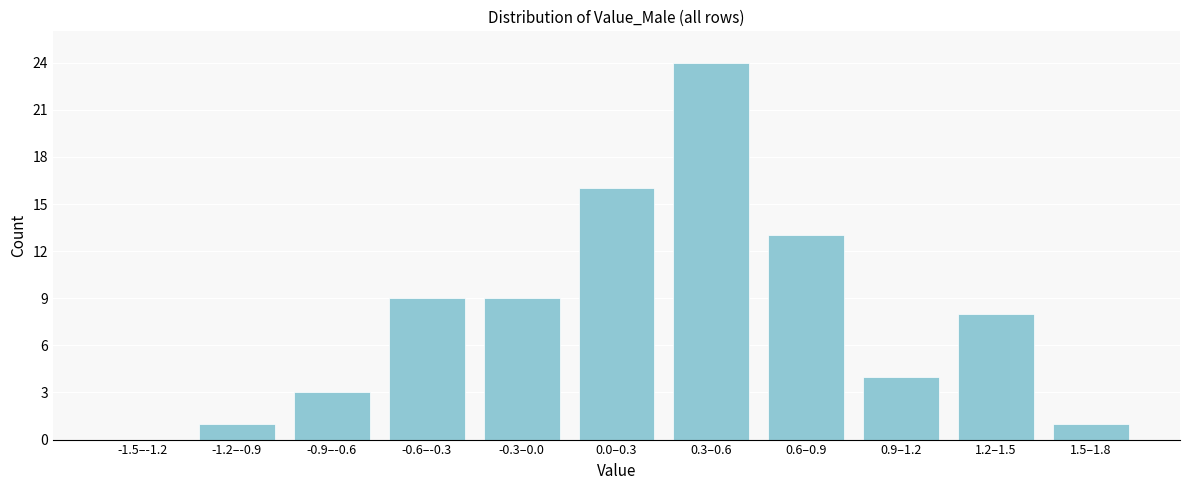

Reading left to right, extract all data points from this chart.

-1.5–-1.2=0	-1.2–-0.9=1	-0.9–-0.6=3	-0.6–-0.3=9	-0.3–0.0=9	0.0–0.3=16	0.3–0.6=24	0.6–0.9=13	0.9–1.2=4	1.2–1.5=8	1.5–1.8=1